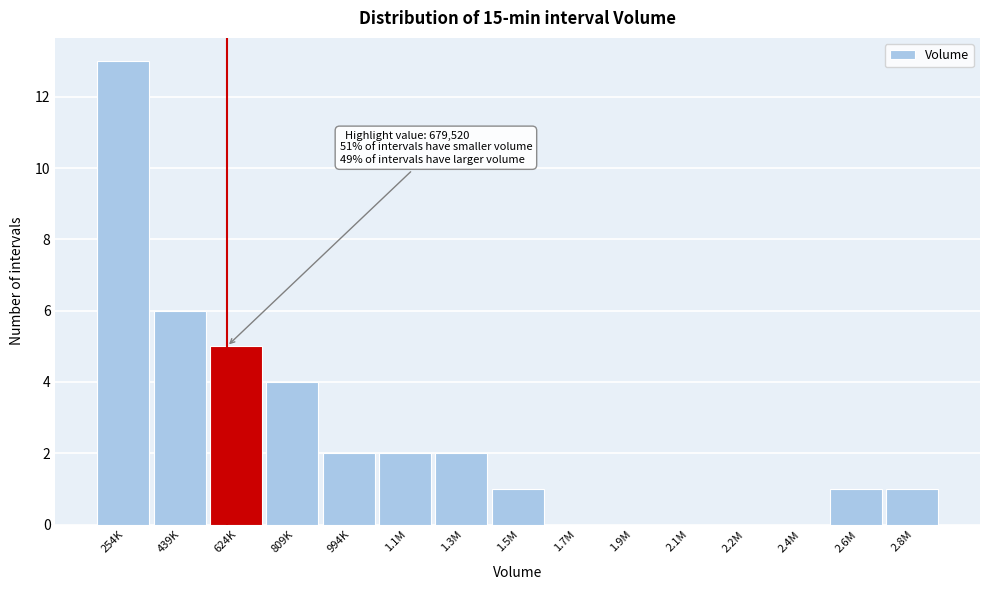

Reading right to left, list all the values displayed in this chart.

2.8M=1	2.6M=1	2.4M=0	2.2M=0	2.1M=0	1.9M=0	1.7M=0	1.5M=1	1.3M=2	1.1M=2	994K=2	809K=4	624K=5	439K=6	254K=13